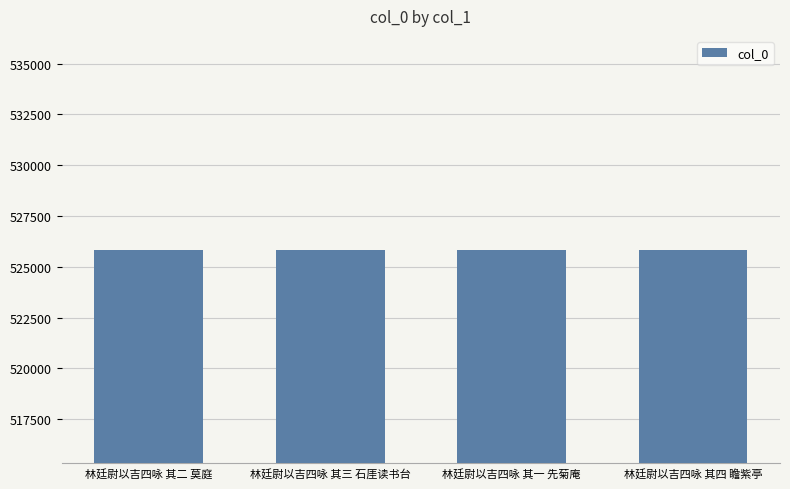

What is the maximum value shown in the chart?

525850